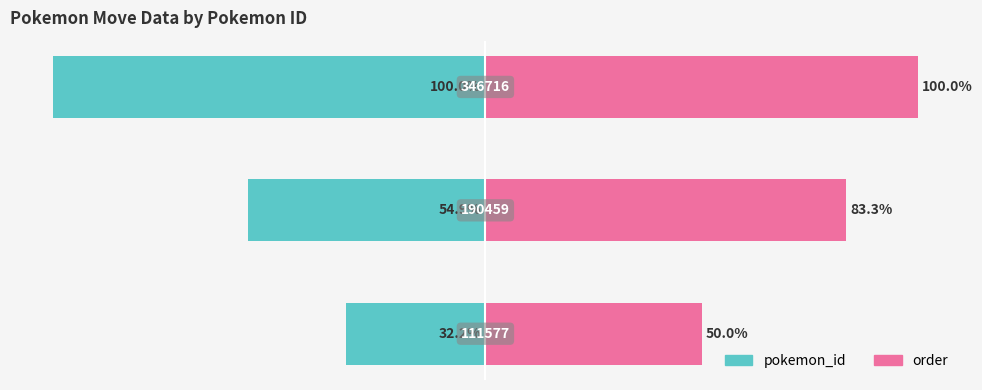

Which series changed the most between 0 and 2?

pokemon_id